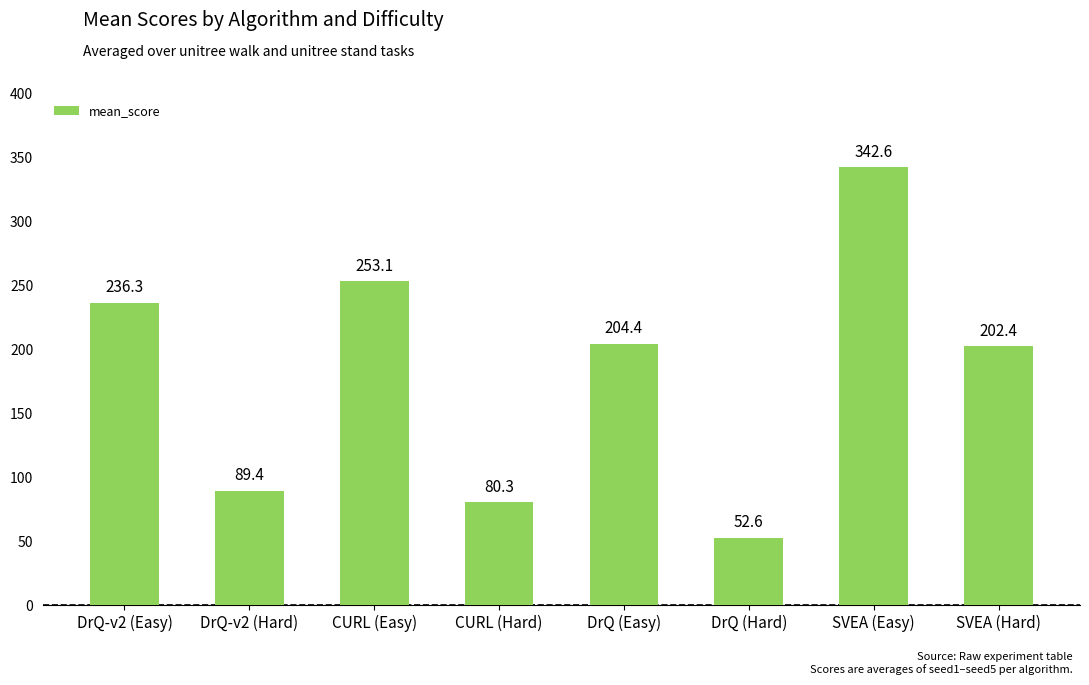

Rank the categories by value from lowest to highest.

DrQ (Hard), CURL (Hard), DrQ-v2 (Hard), SVEA (Hard), DrQ (Easy), DrQ-v2 (Easy), CURL (Easy), SVEA (Easy)